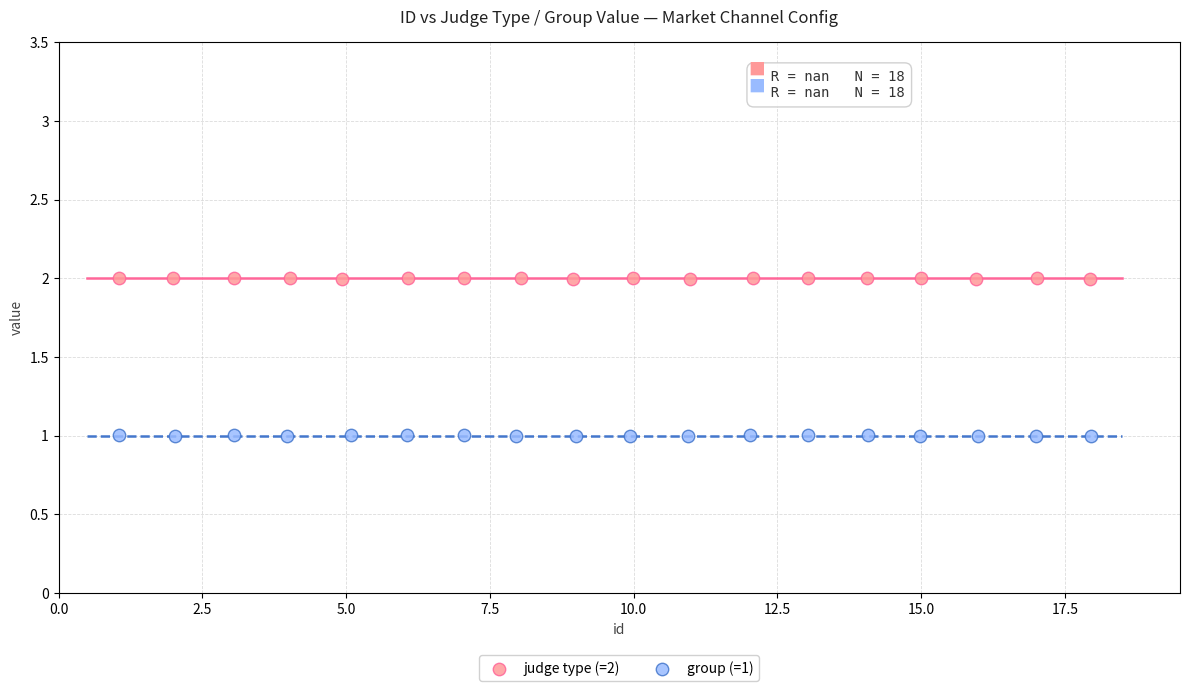

Which series reaches the minimum Y coordinate?

group (=1)